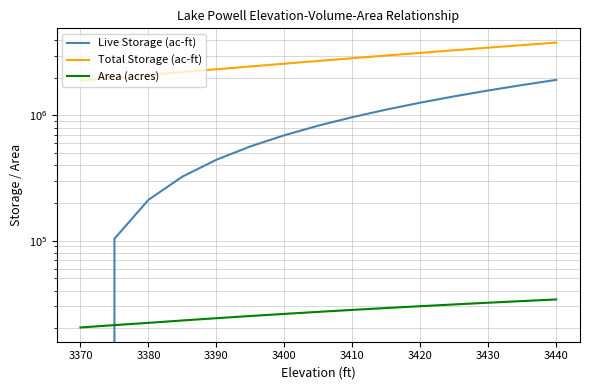

What is the difference between the maximum and minimum values in the Live Storage (ac-ft) series?

1923050.0